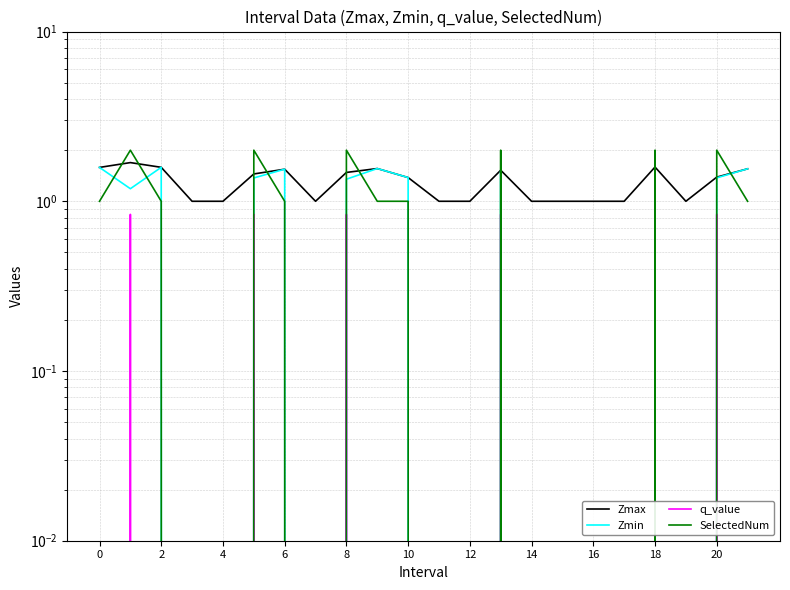

True or false: Zmax has a value of 1.0 at 13.

False